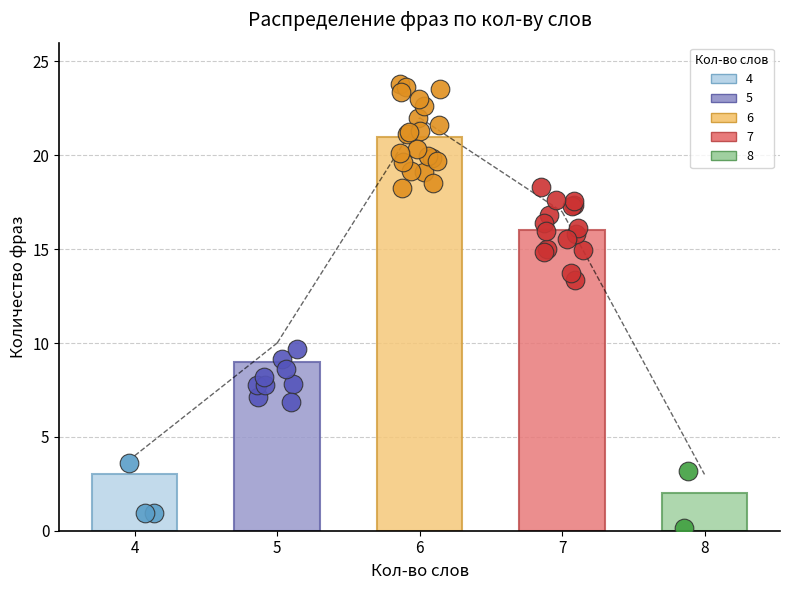

What is the change in value from 6 to 7?

-5